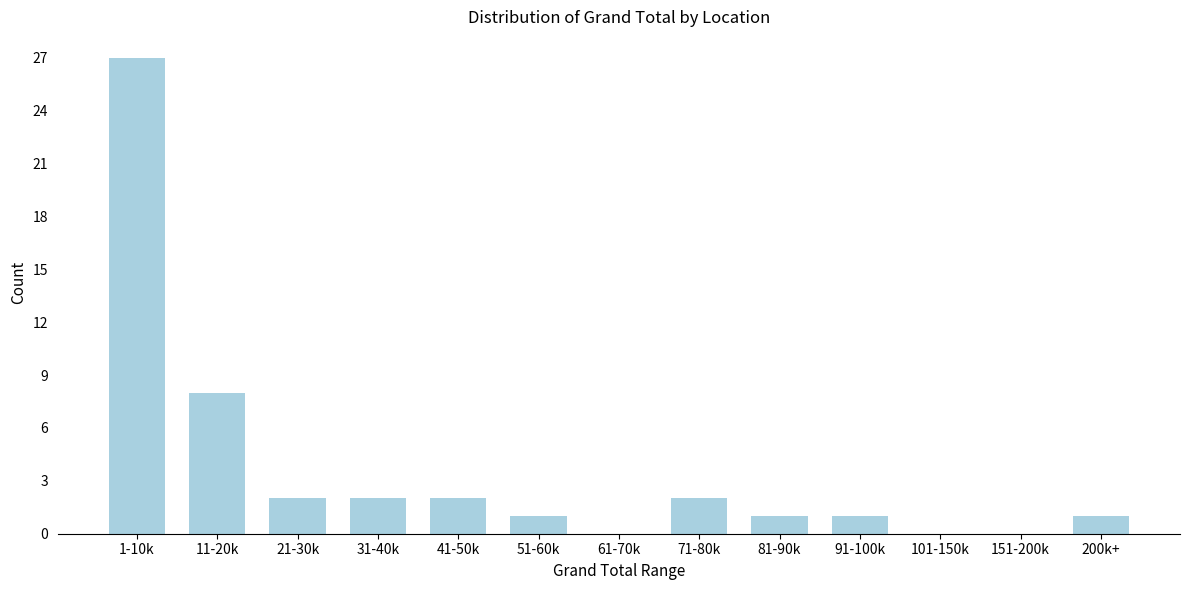

Reading right to left, list all the values displayed in this chart.

200k+=1	151-200k=0	101-150k=0	91-100k=1	81-90k=1	71-80k=2	61-70k=0	51-60k=1	41-50k=2	31-40k=2	21-30k=2	11-20k=8	1-10k=27